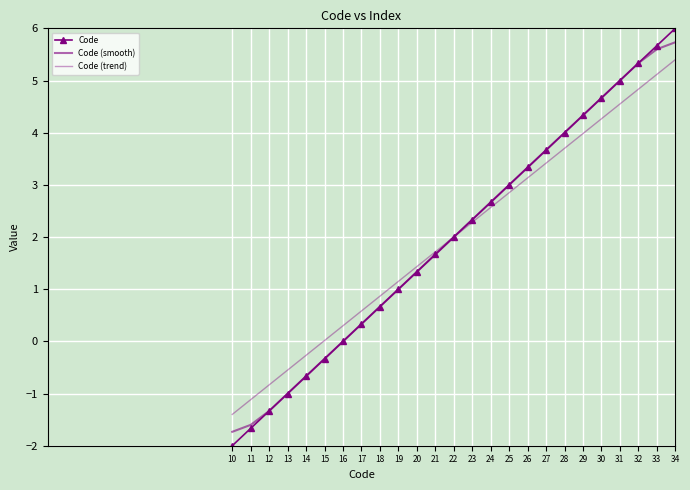

What are all the series names shown in the legend?

Code, Code (smooth), Code (trend)